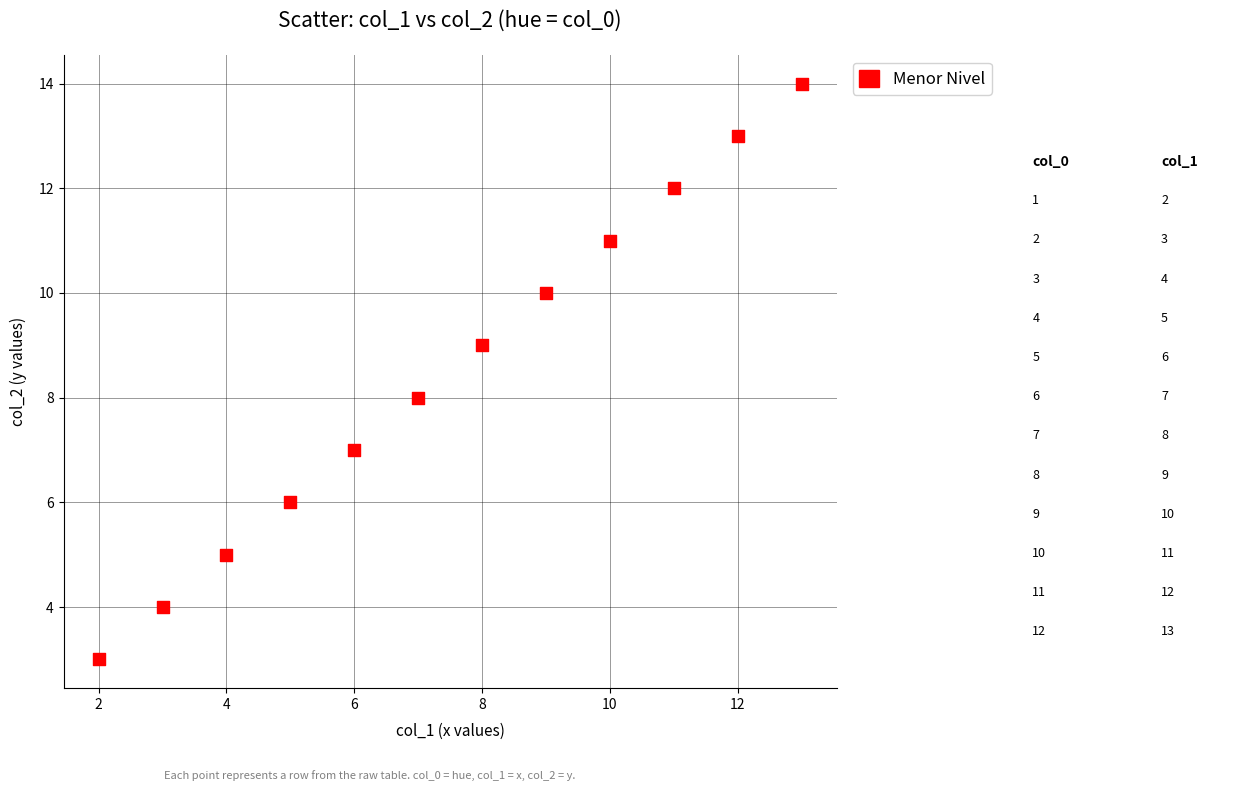

What is the range of Y values (max minus min)?

11